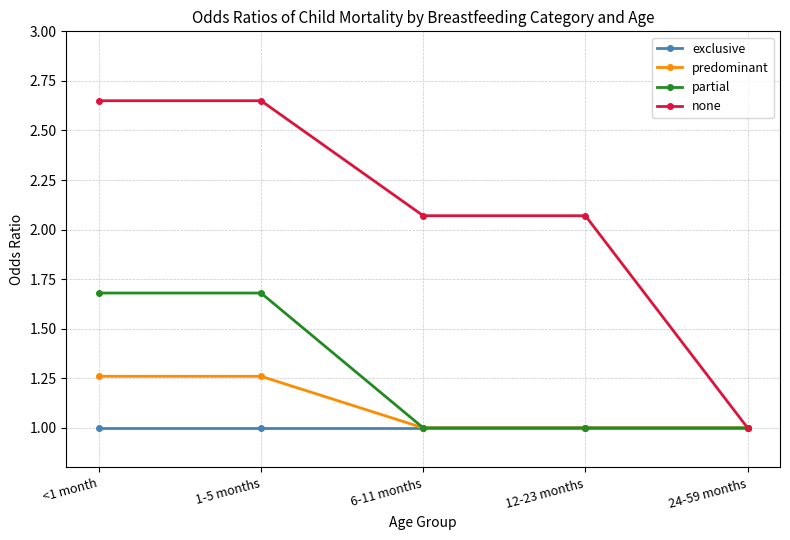

What position from the right is 6-11 months?

3